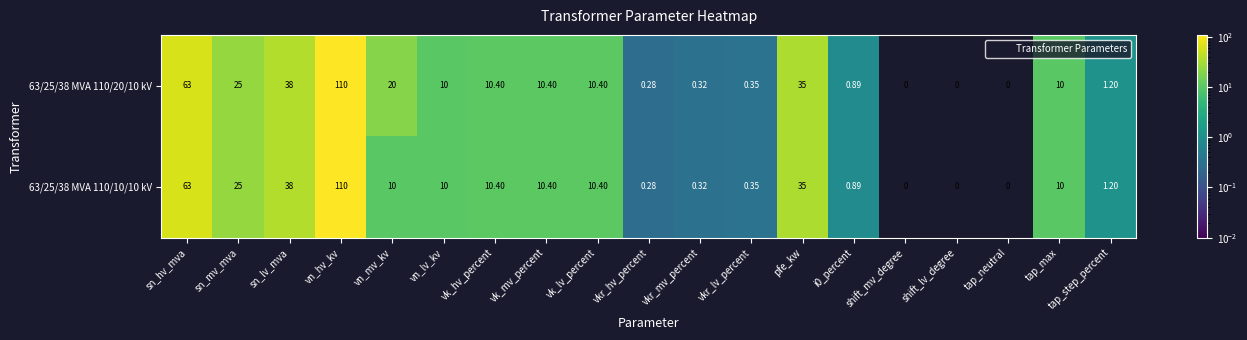

Which label corresponds to the largest value in the chart?

vn_hv_kv